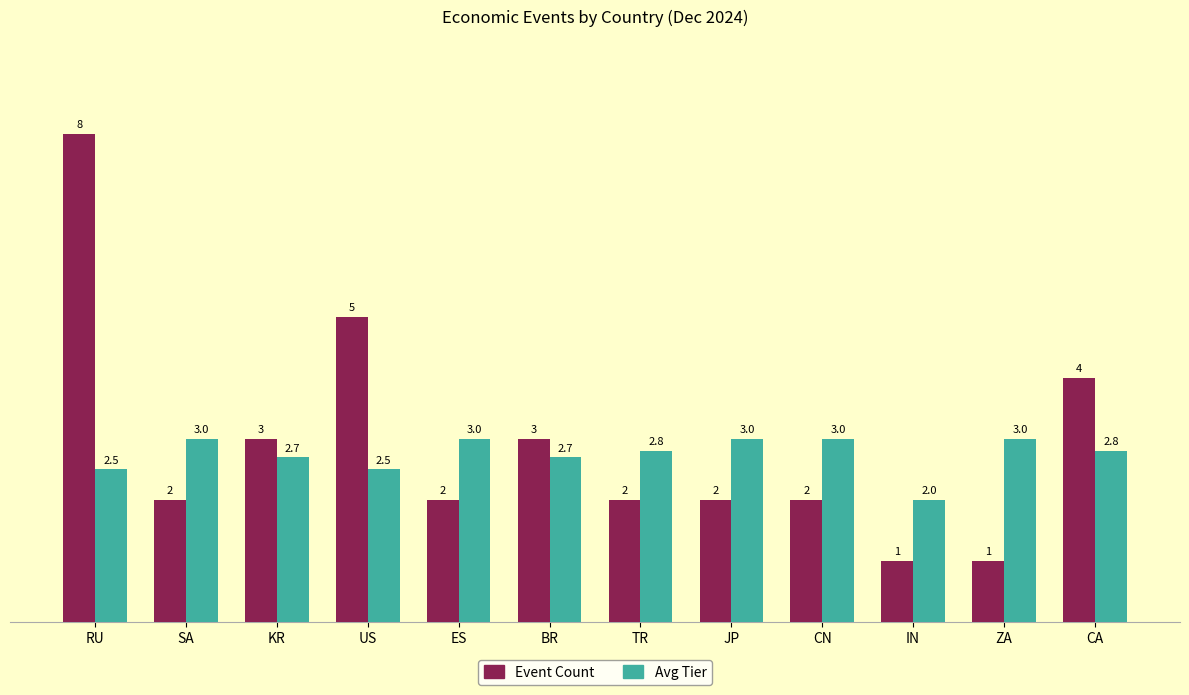

Rank the series by their maximum value, from highest to lowest.

Event Count, Avg Tier